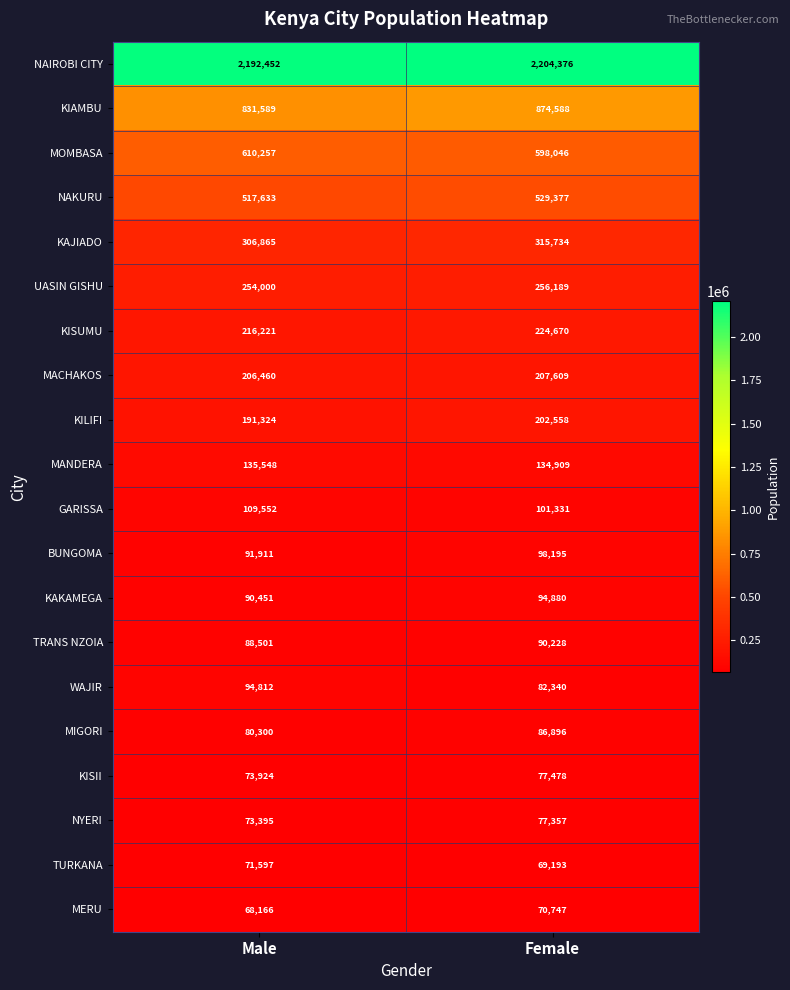

Between Male and Female, which series saw the biggest shift?

KIAMBU